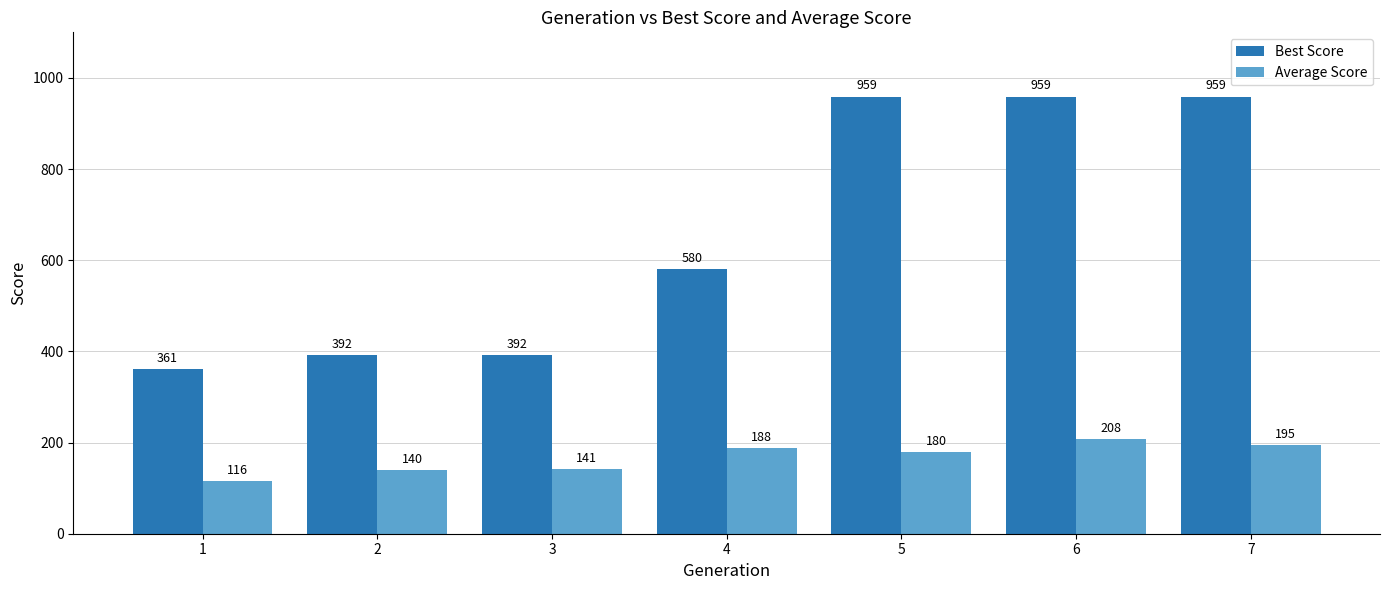

What is the maximum value shown in the chart?

959